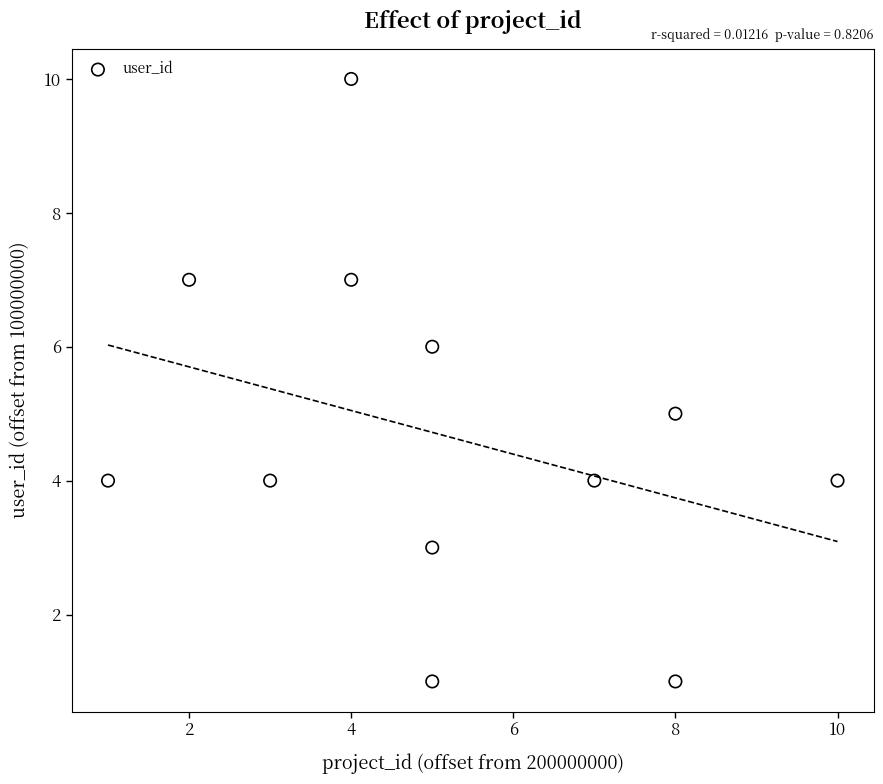

What is the range of X values (max minus min)?

9